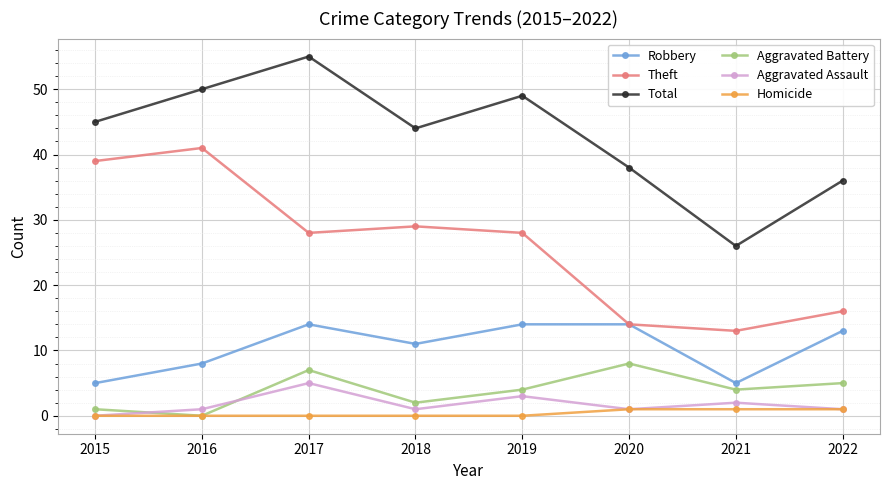

Reading left to right, transcribe all the data shown in this chart.

Robbery: 5	8	14	11	14	14	5	13
Theft: 39	41	28	29	28	14	13	16
Total: 45	50	55	44	49	38	26	36
Aggravated Battery: 1	0	7	2	4	8	4	5
Aggravated Assault: 0	1	5	1	3	1	2	1
Homicide: 0	0	0	0	0	1	1	1